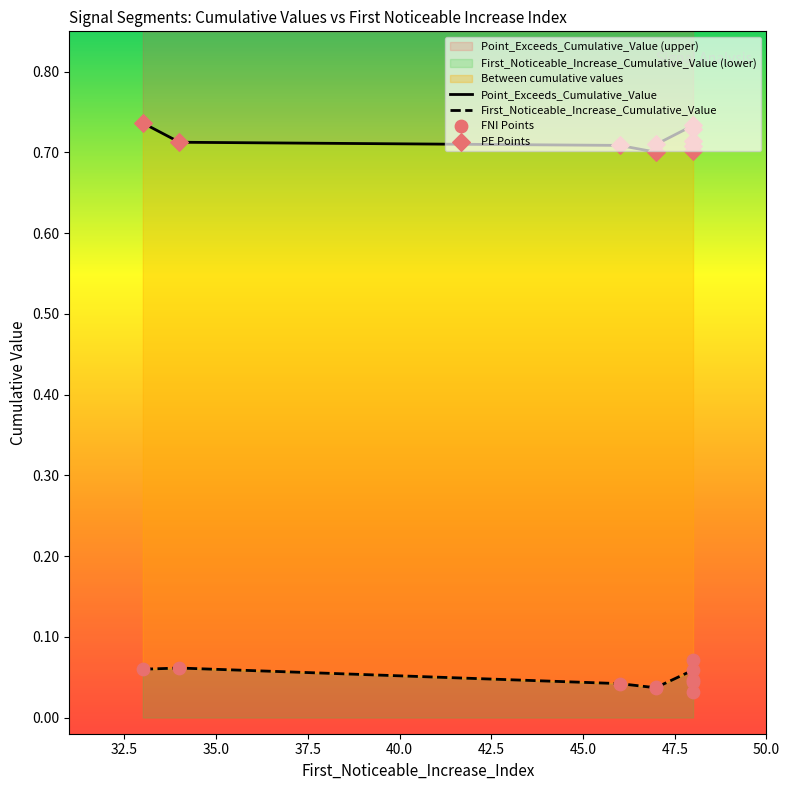

Is the value of FNI Points at 47.5 greater than the value of PE Points at 40.0?

No